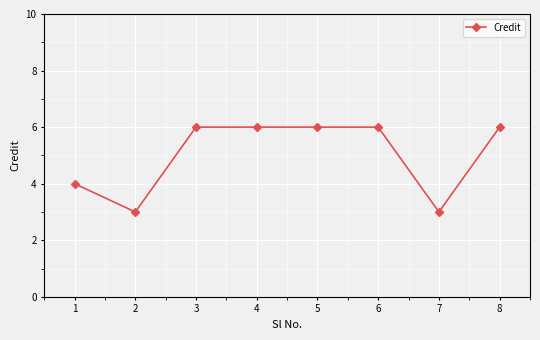

Reading left to right, what are all the values shown in this chart?

4	3	6	6	6	6	3	6